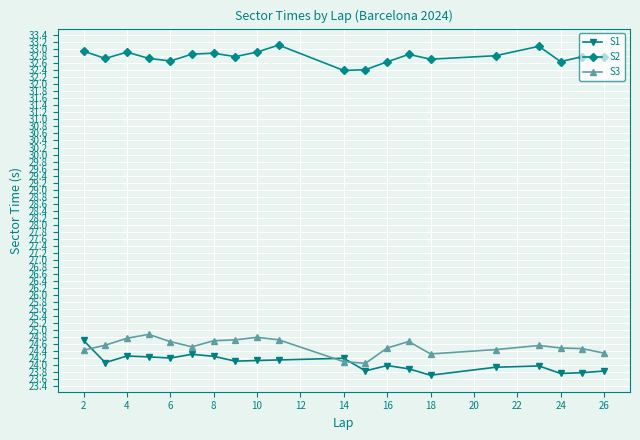

What is the sum of all S3 values?

490.8